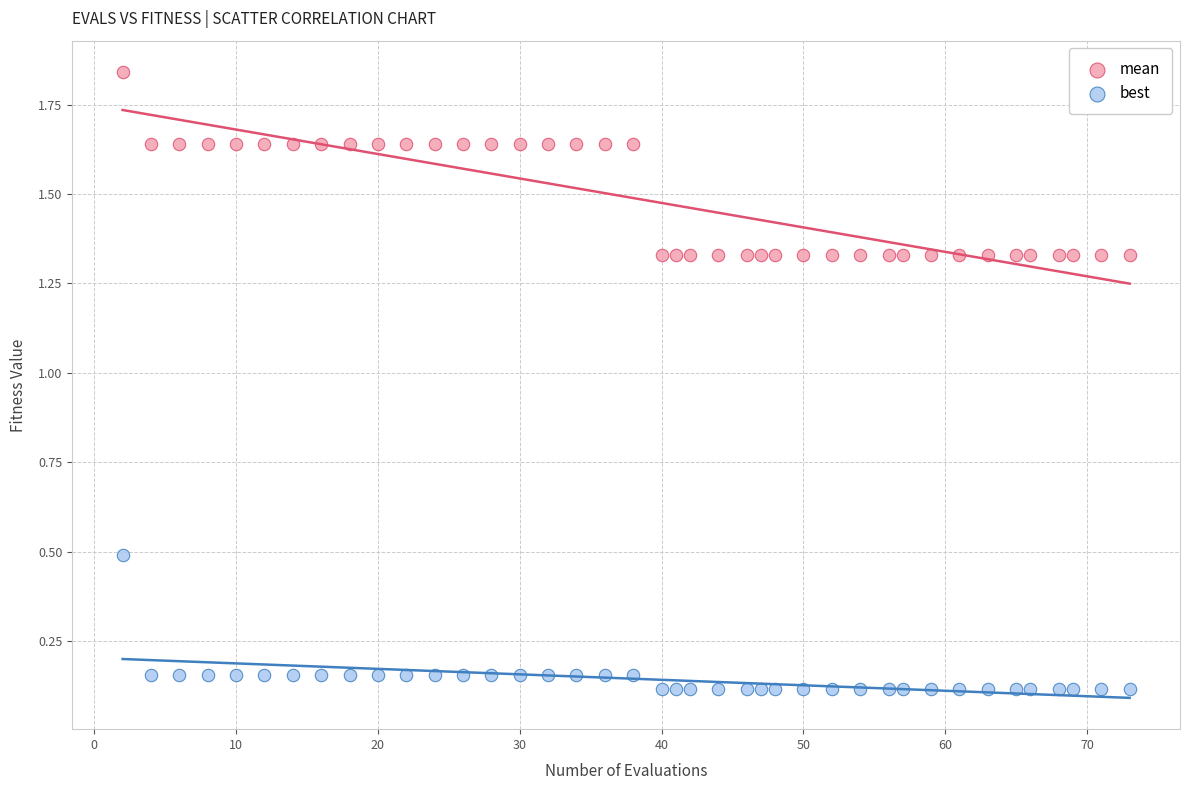

Across all data points, what is the range of Y values (max minus min)?

1.7